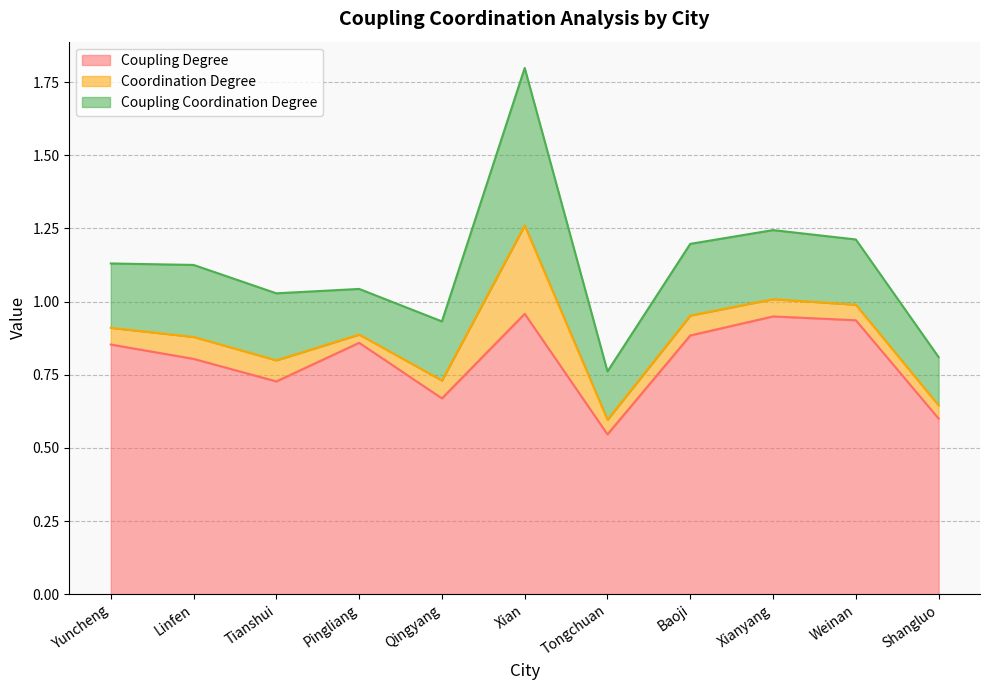

Is it true that Coupling Degree equals 0.7 at Tianshui?

True